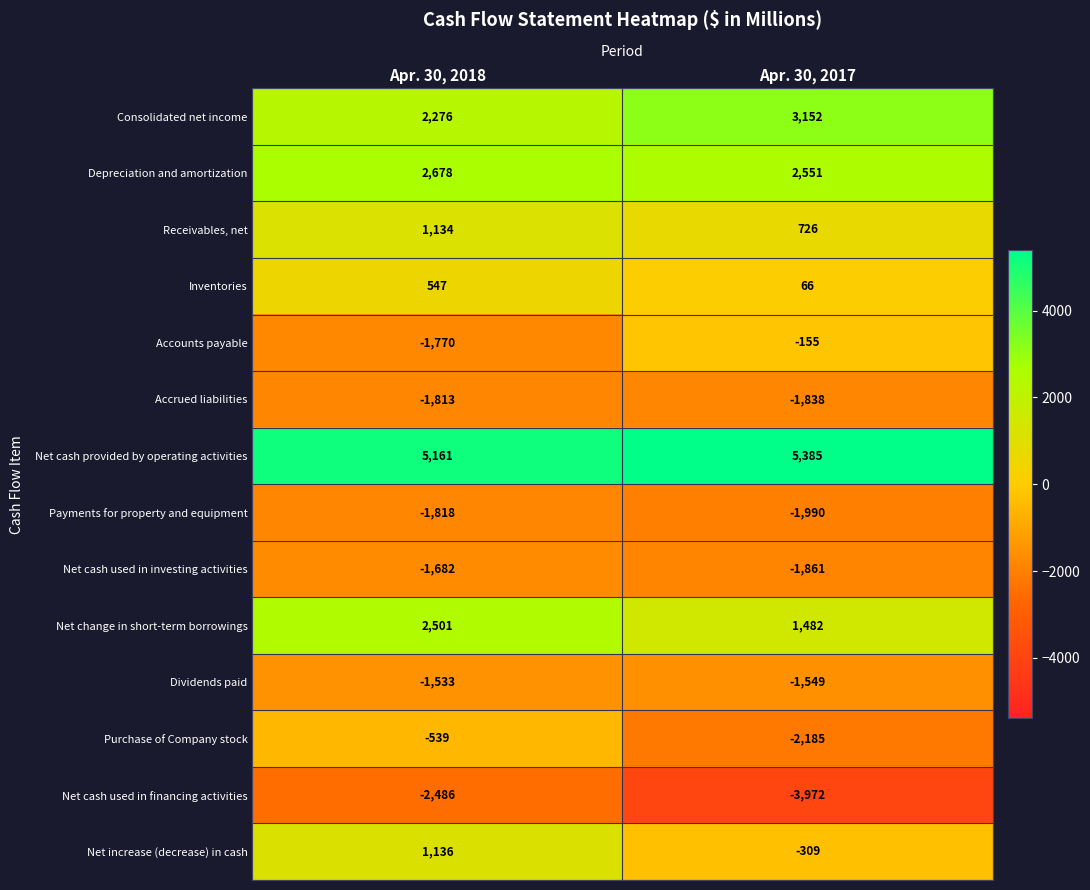

What is the spread (max minus min) of values at Apr. 30, 2018?

7647